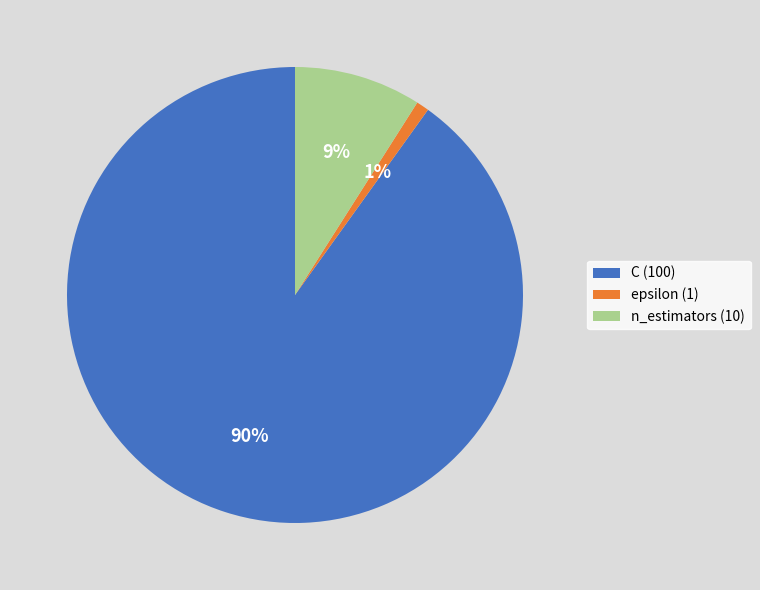

Combined, do C and epsilon account for over 50%?

Yes